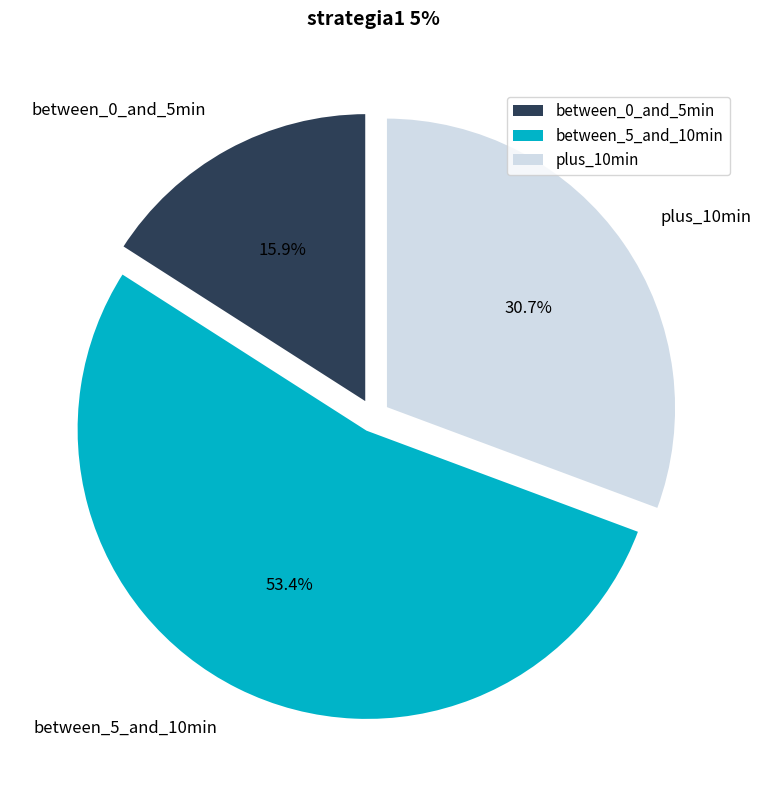

Which category has the biggest portion of the pie?

between_5_and_10min